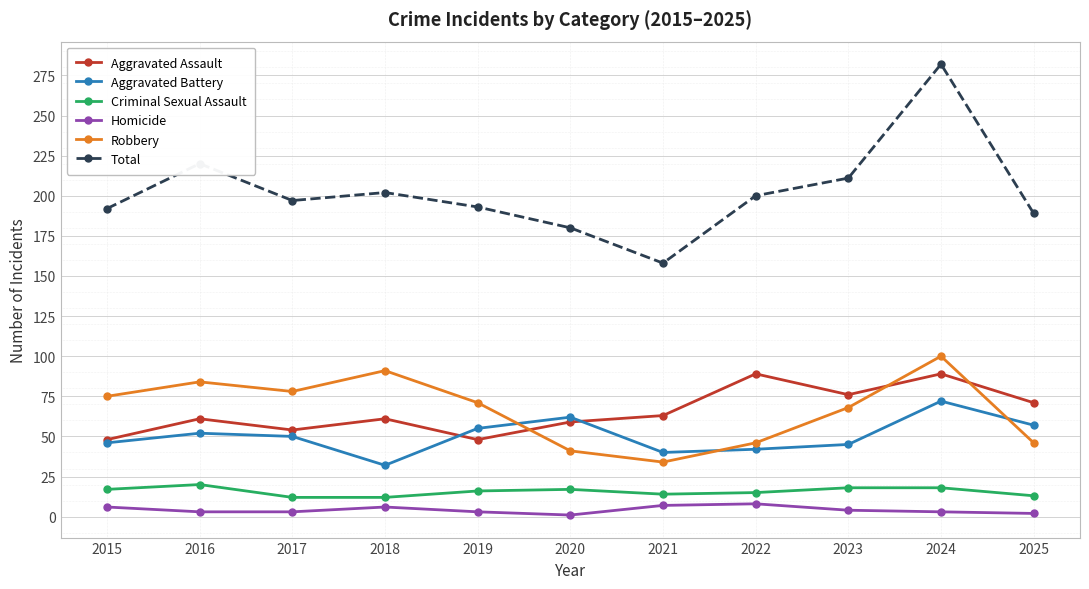

What is the value of the Aggravated Assault point at the 7th from the left?

63